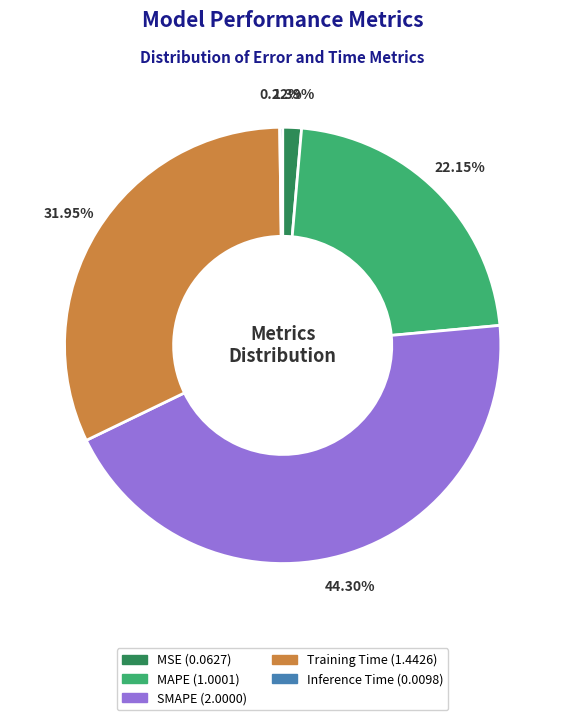

Is MSE the majority of the pie?

No